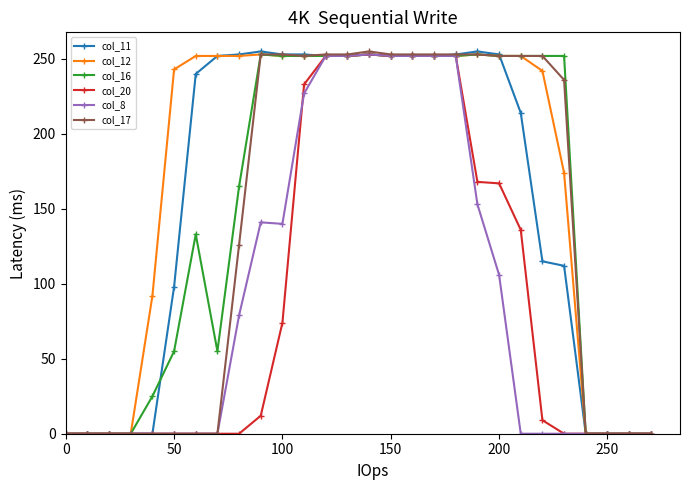

How many lines are shown in the chart?

6